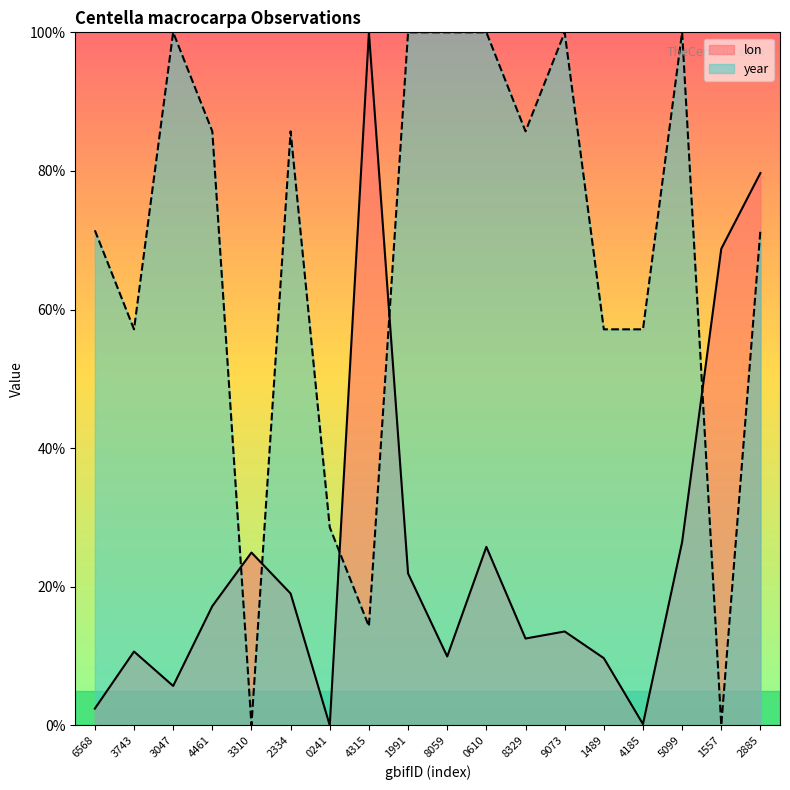

What position from the right is 1991?

10